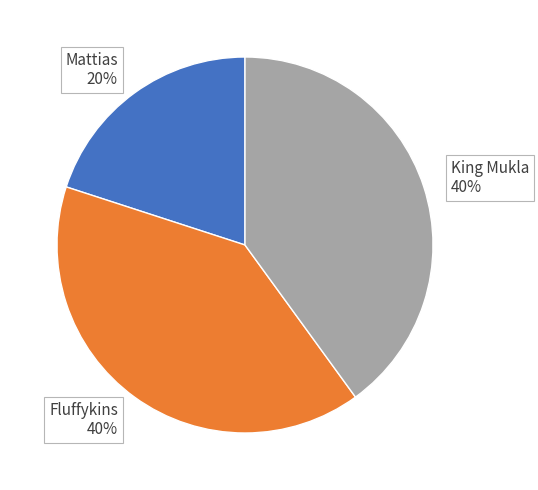

Between Fluffykins 40% and Mattias 20%, which is larger?

Fluffykins 40%